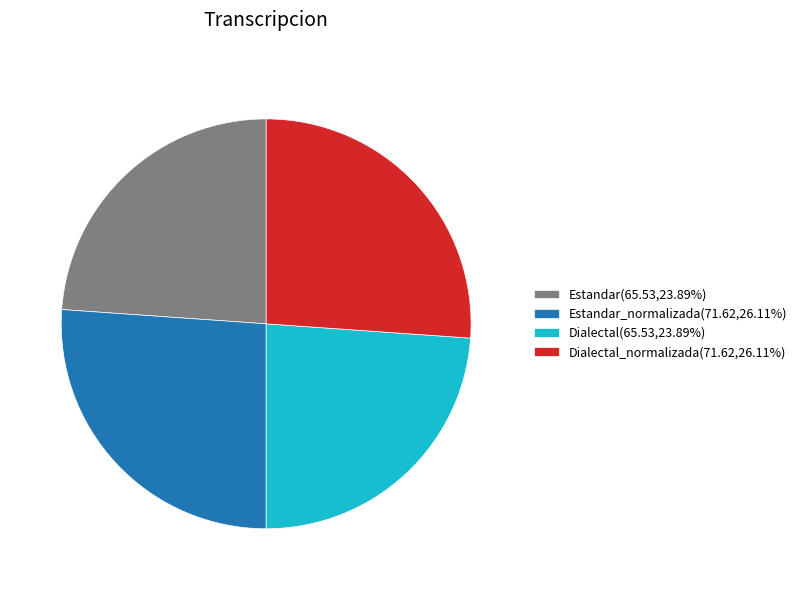

Is the sum of Estandar(65.53,23.89%) and Dialectal(65.53,23.89%) greater than half?

No